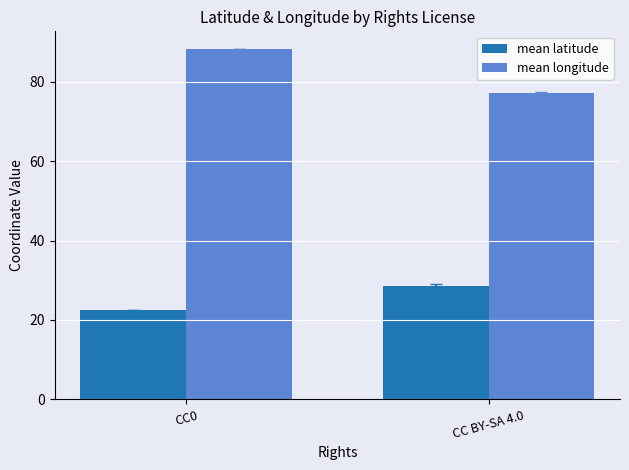

Is the value of mean longitude at CC0 greater than the value of mean latitude at CC BY-SA 4.0?

Yes